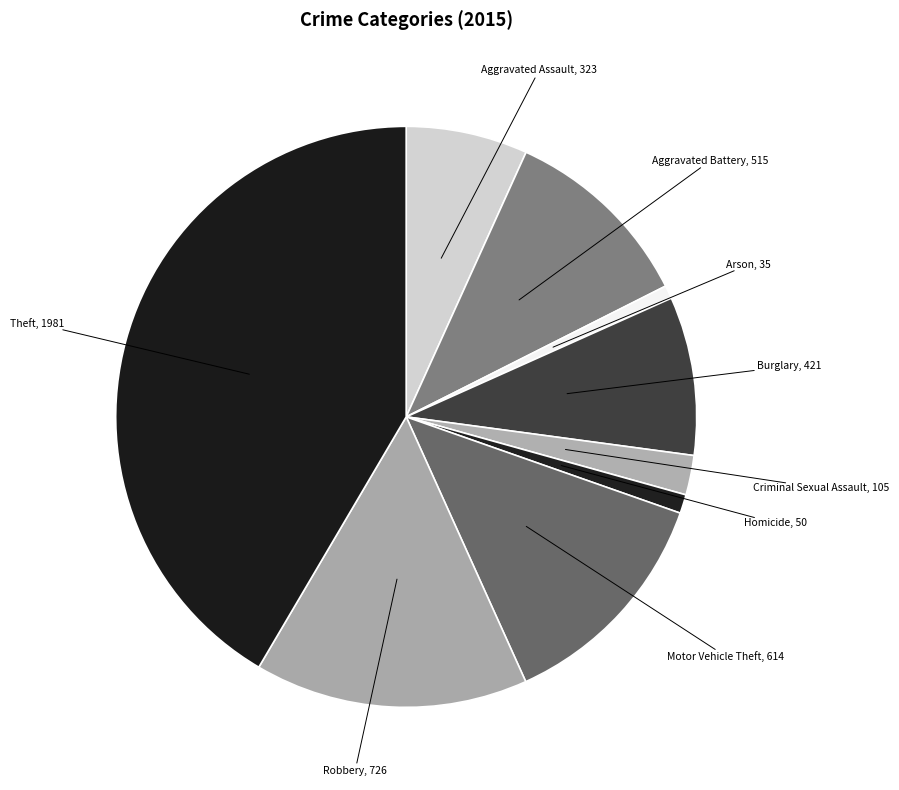

Approximately how many times larger is the value at Motor Vehicle Theft compared to Criminal Sexual Assault?

5.8